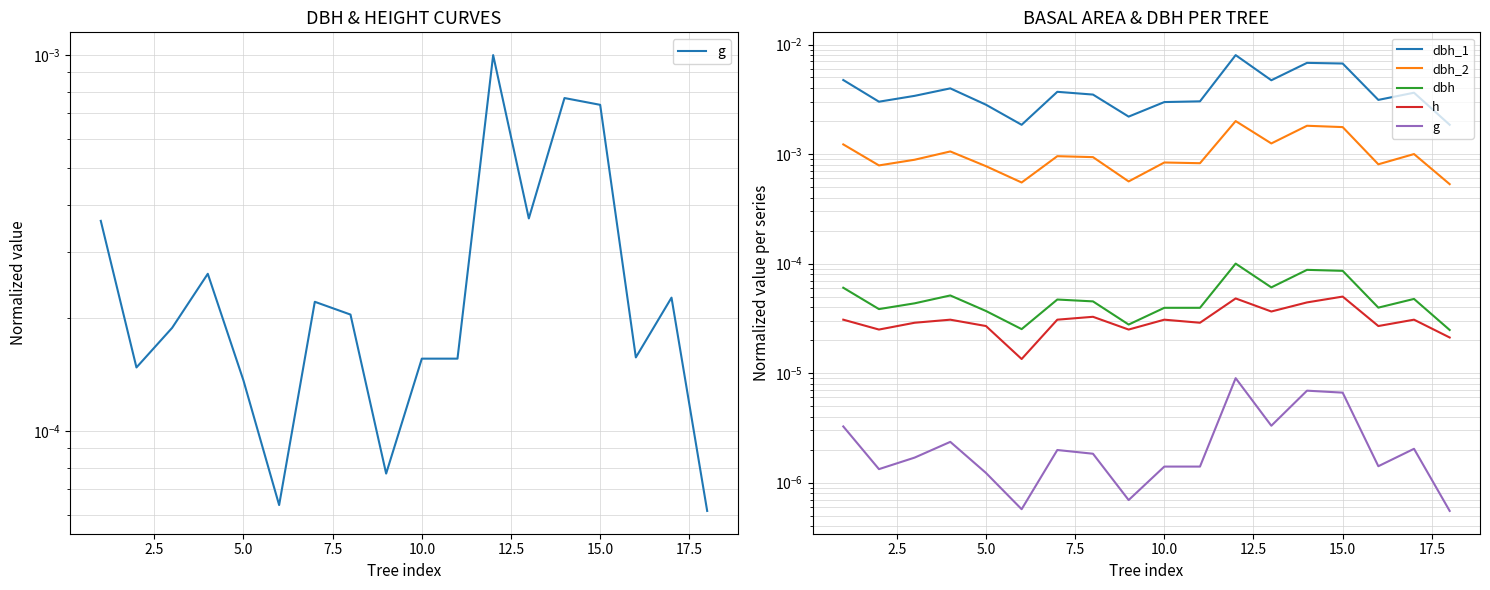

True or false: dbh and g intersect in this chart.

False